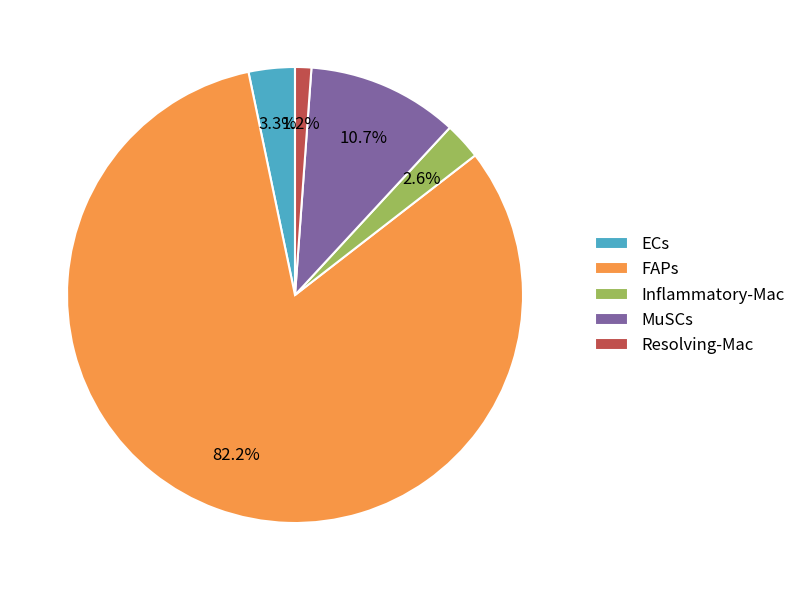

Do MuSCs and FAPs together represent more than half of the pie?

Yes